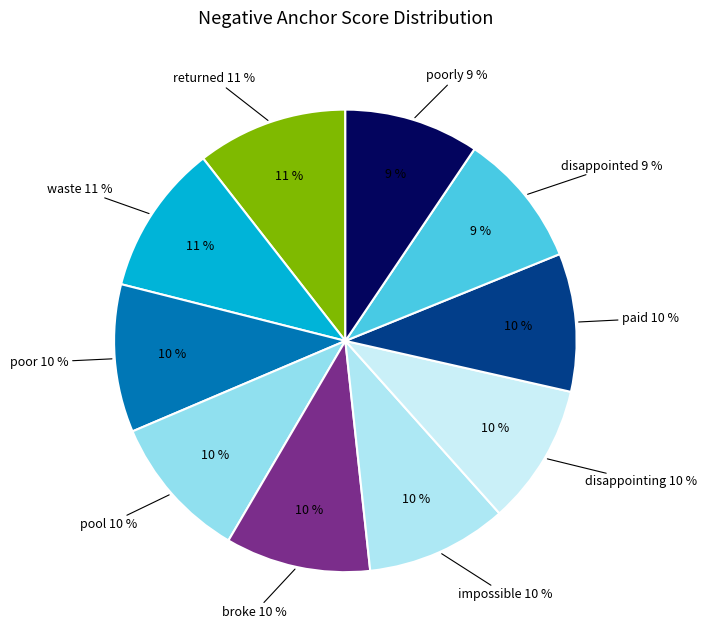

How many slices are in this pie chart?

10